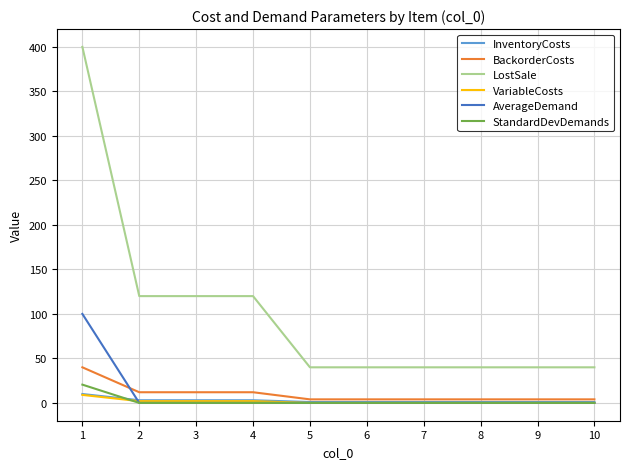

True or false: InventoryCosts and VariableCosts cross at least once.

False